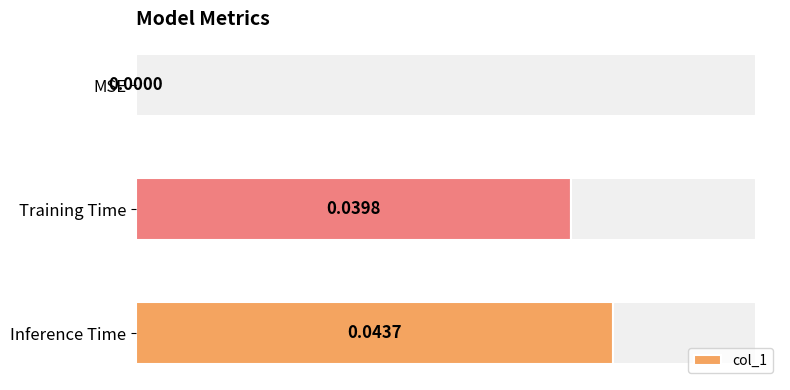

How many values are between 0 and 1?

3